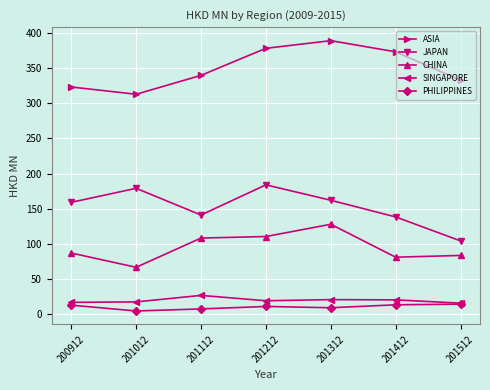

What is the difference between the highest and lowest values at 200912?

310.6